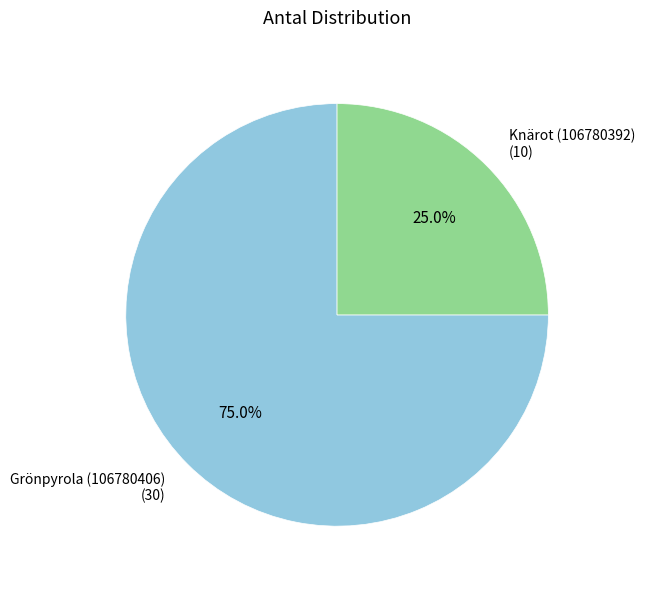

How many slices are in this pie chart?

2